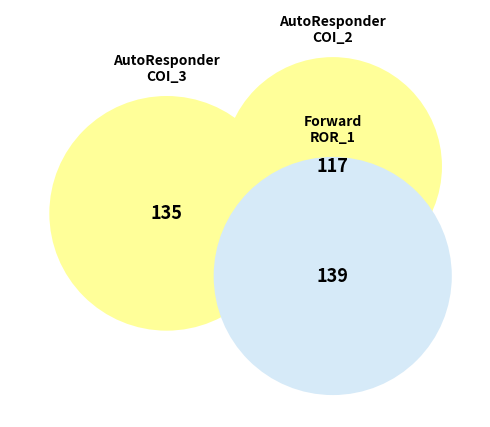

Which has a higher value, Forward.EmailSystem.Client.ROR_1 or AutoResponder.EmailSystem.Client.COI_2?

Forward.EmailSystem.Client.ROR_1